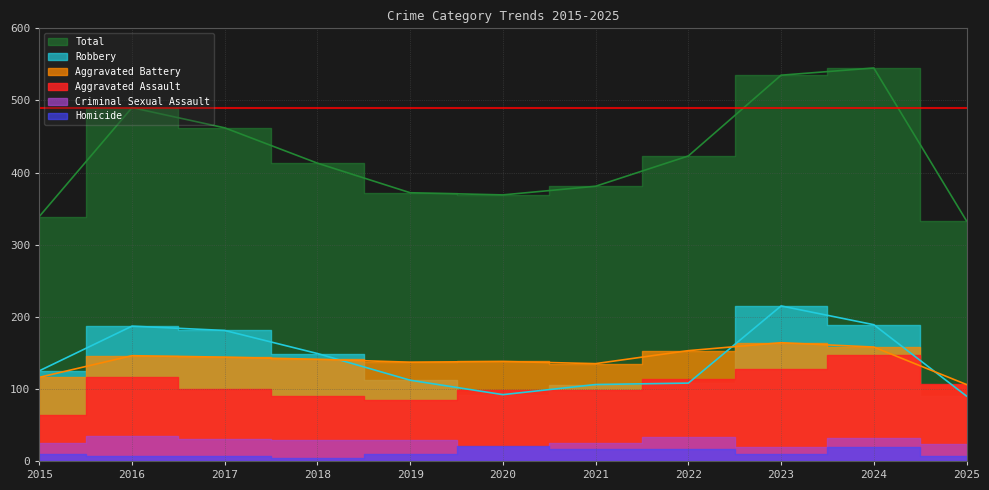

The Total series shows 462 at 2017. True or false?

True